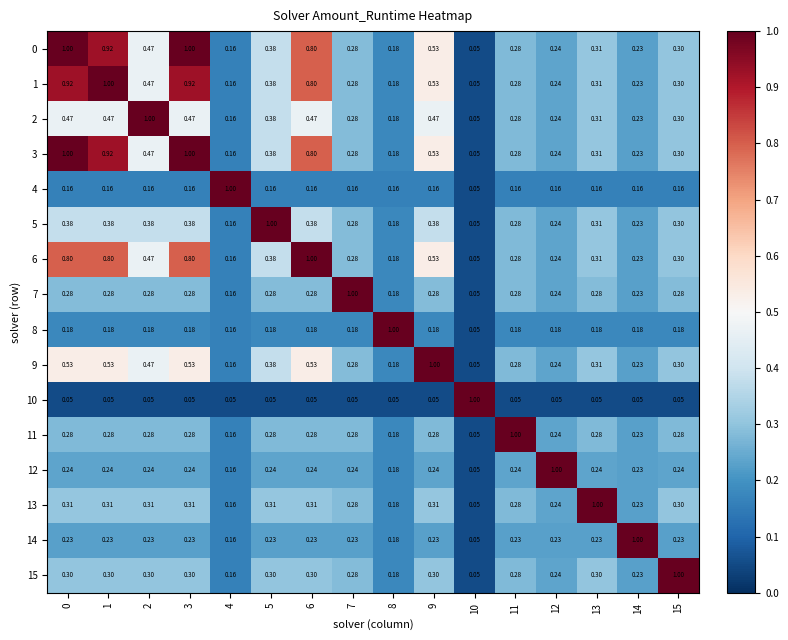

Is the value of 10 at 0 greater than the value of 7 at 0?

No